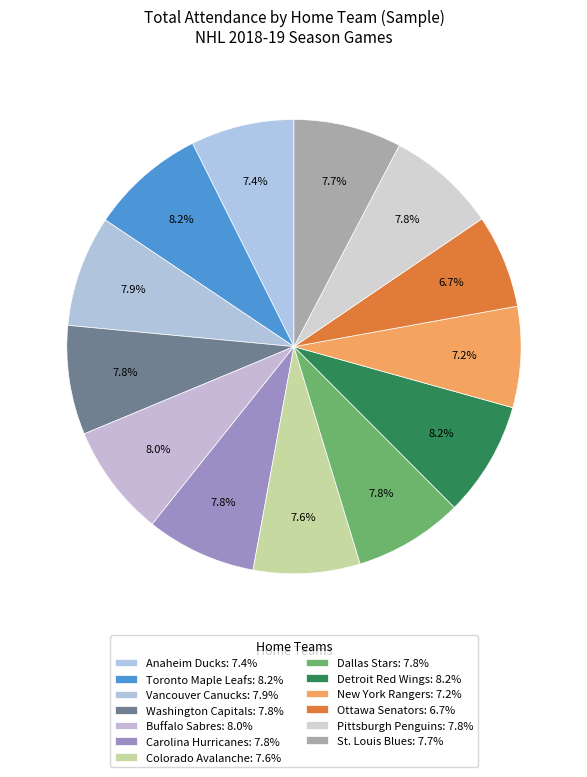

To the nearest percent, what portion does Detroit Red Wings represent?

8%